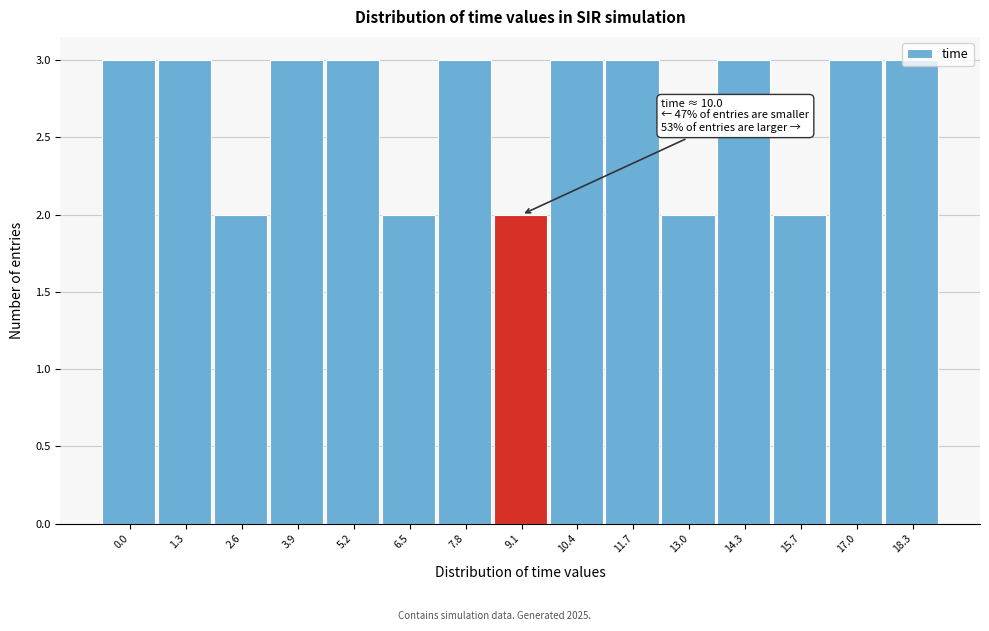

The chart shows a value of 2 at 10.4. True or false?

False